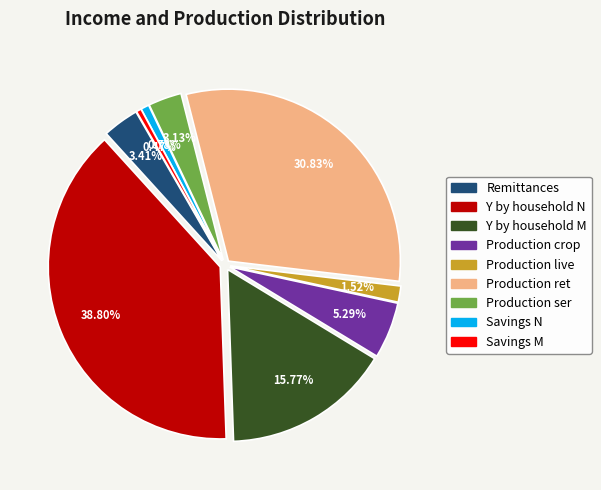

True or false: Remittances accounts for 3% of the total.

True